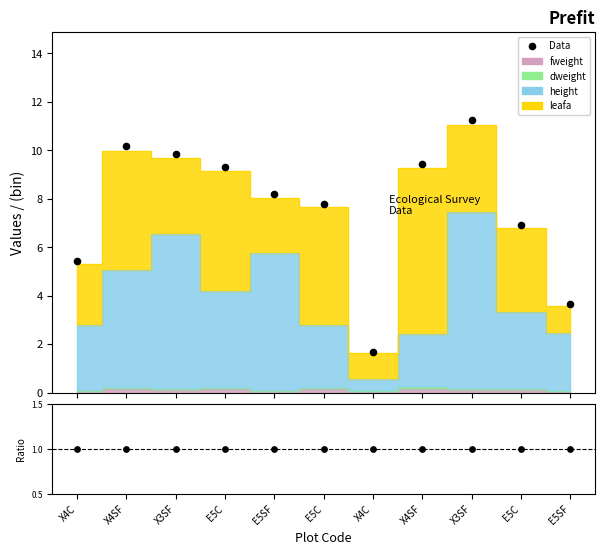

At how many categories does at least one series exceed 7?

7